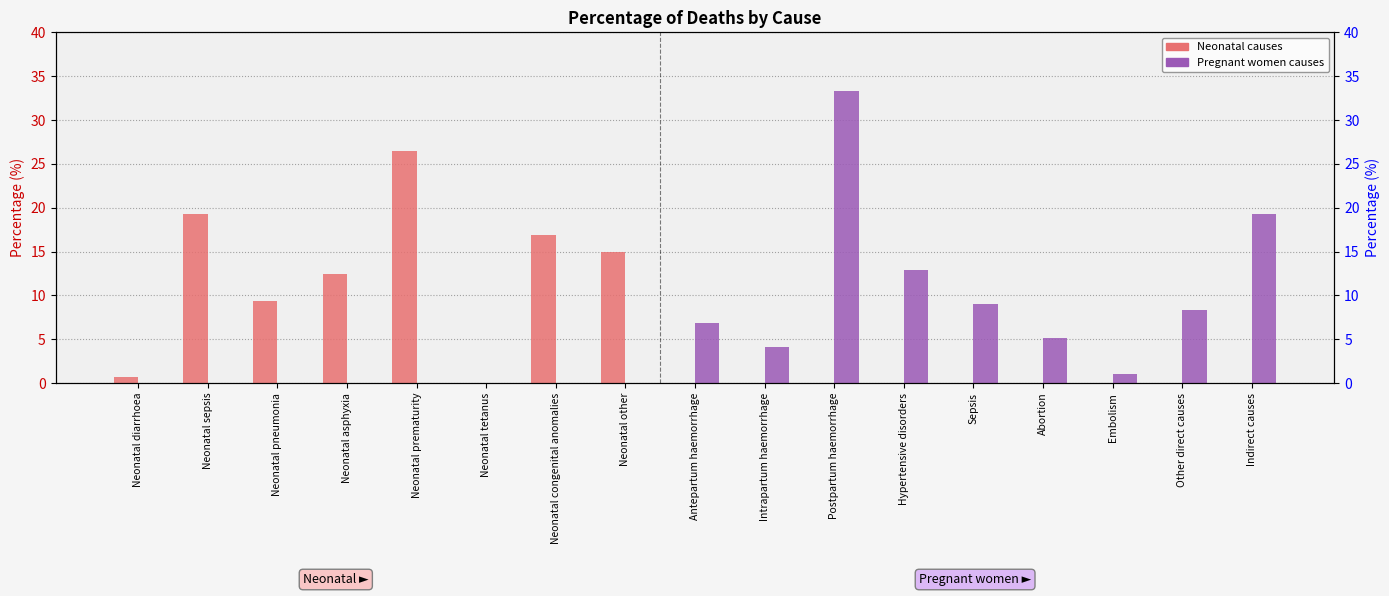

Which series changed the most between Neonatal congenital anomalies and Neonatal other?

Neonatal